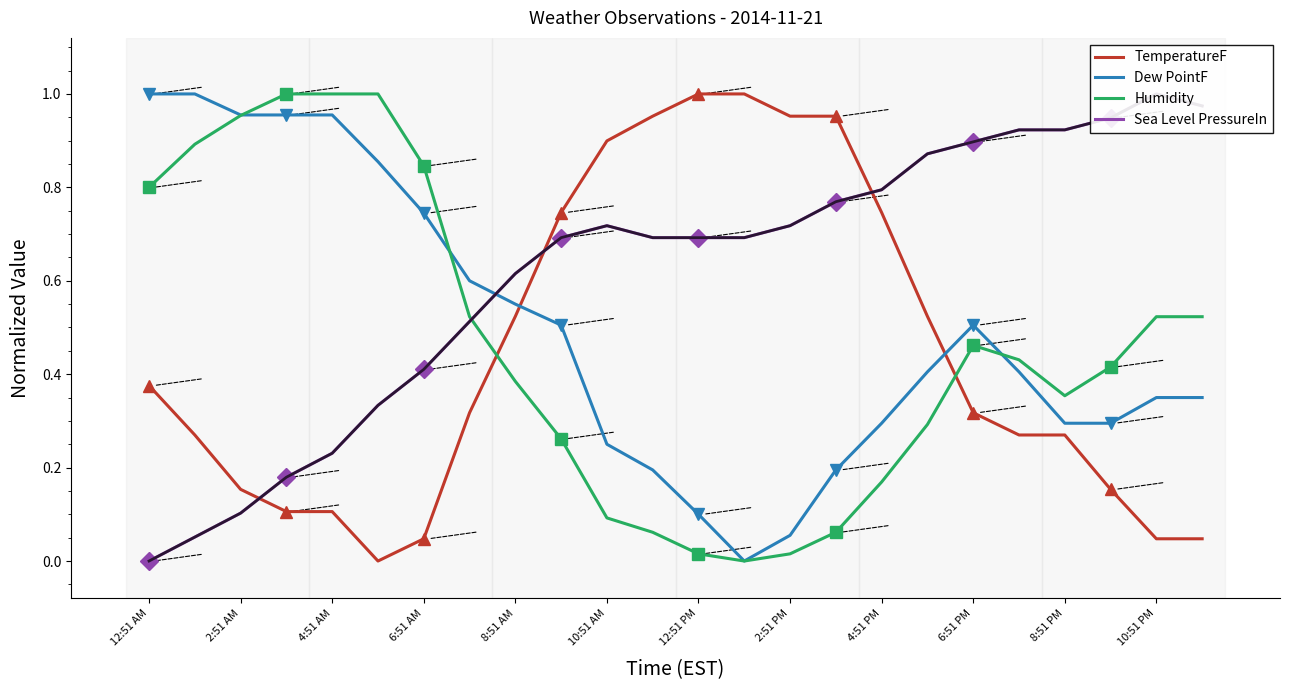

What are all the series names shown in the legend?

TemperatureF, Dew PointF, Humidity, Sea Level PressureIn